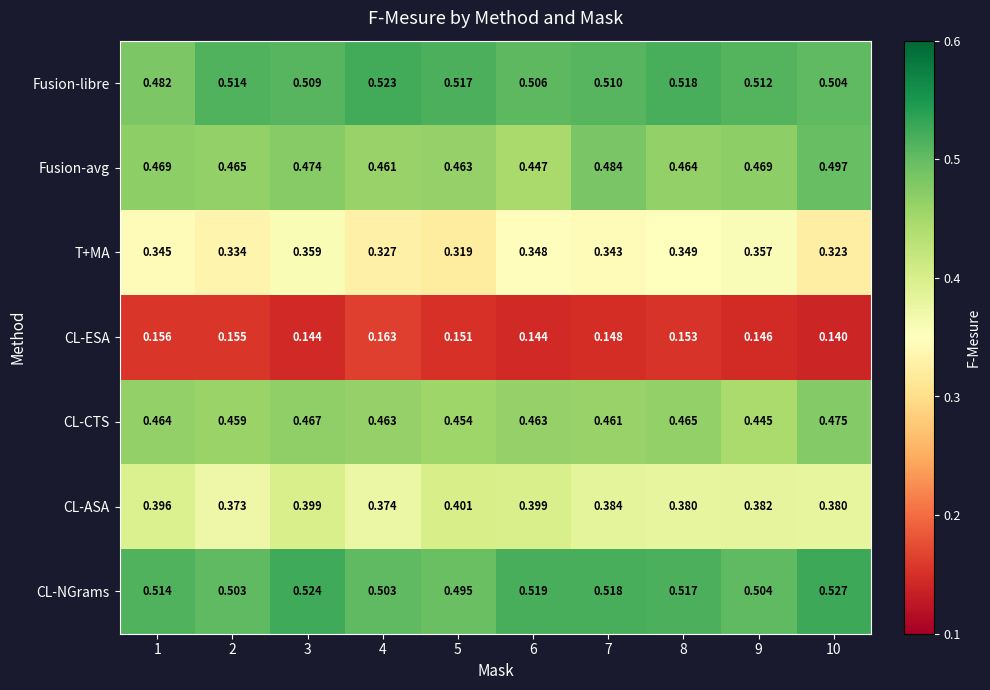

Which series has the largest total across all categories?

CL-NGrams